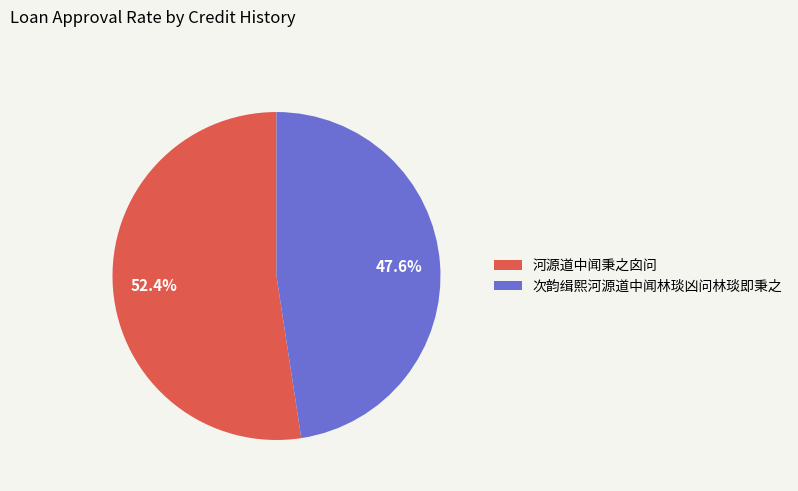

How many segments does this pie chart have?

2